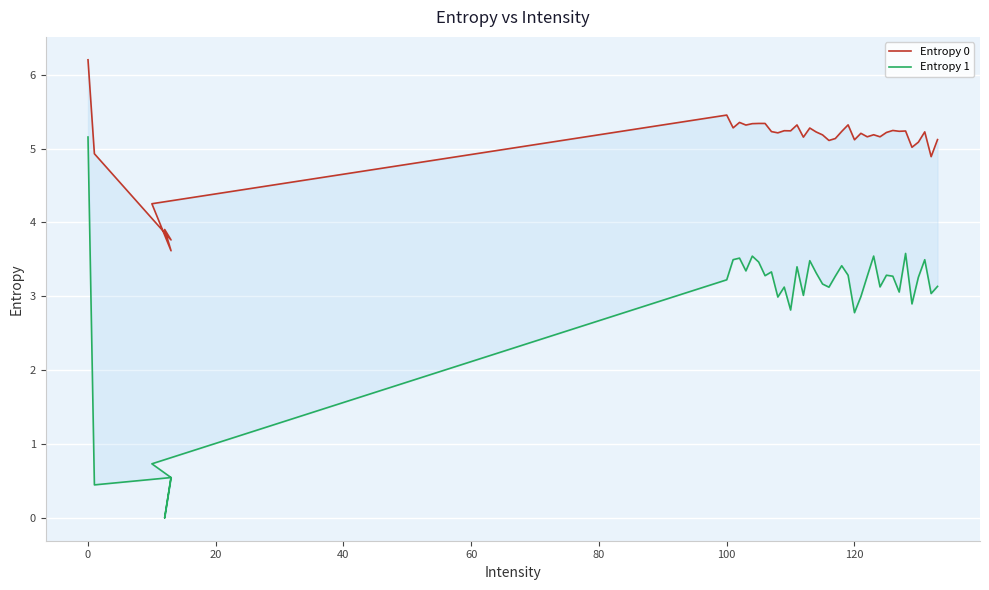

Count the number of categories in the chart.

40